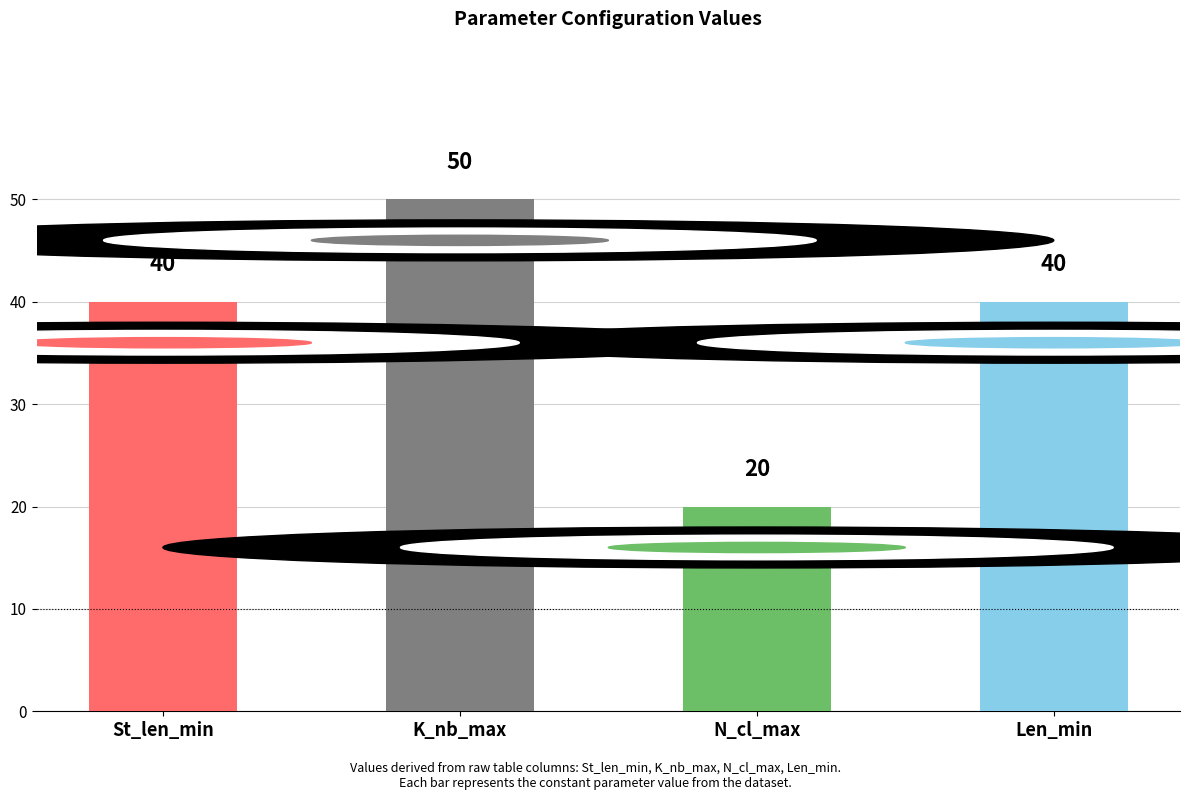

What is the value of the 4th bar from the left?

40